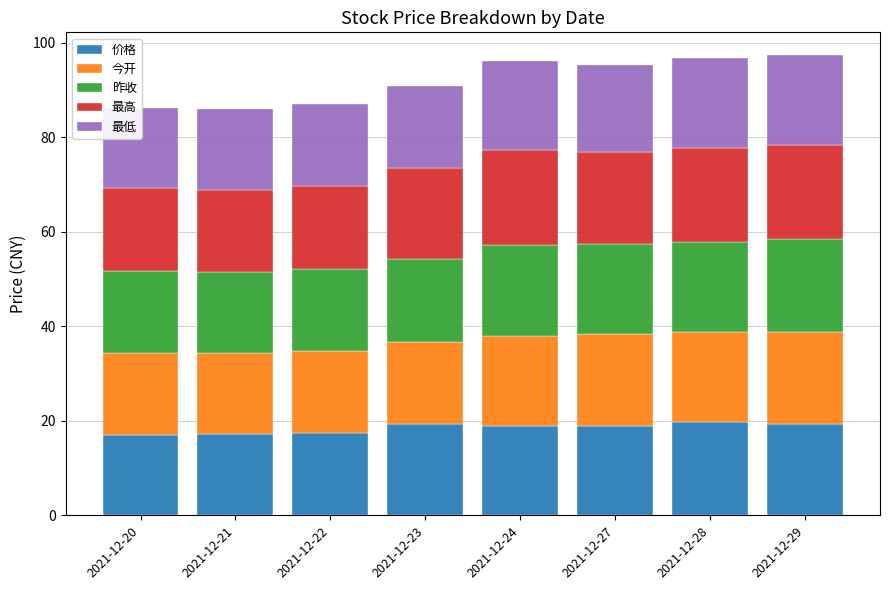

Rank the categories by 今开 value from highest to lowest.

2021-12-29, 2021-12-27, 2021-12-28, 2021-12-24, 2021-12-23, 2021-12-20, 2021-12-22, 2021-12-21